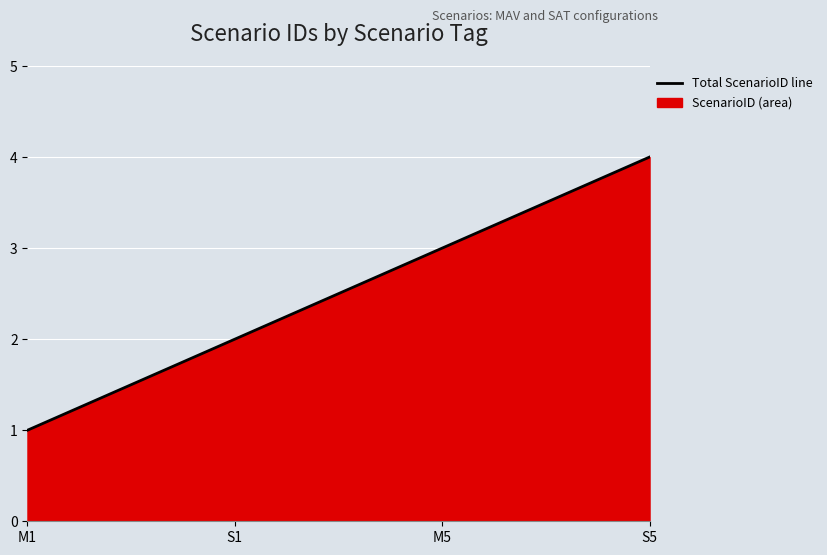

What is the smallest value displayed?

1